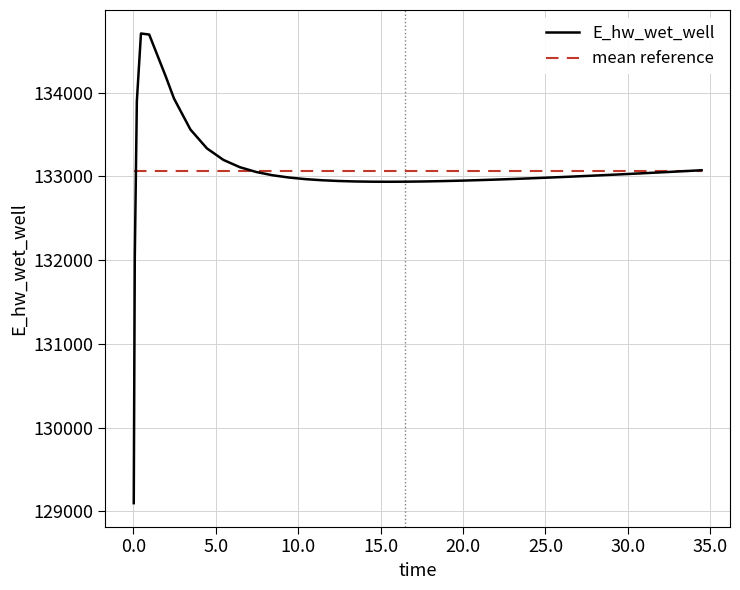

List the series in order of their peak value, highest first.

E_hw_wet_well, mean reference